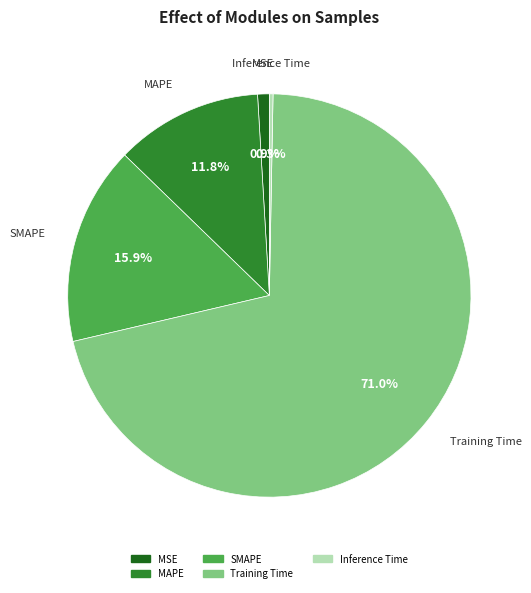

True or false: MSE accounts for 1% of the total.

True